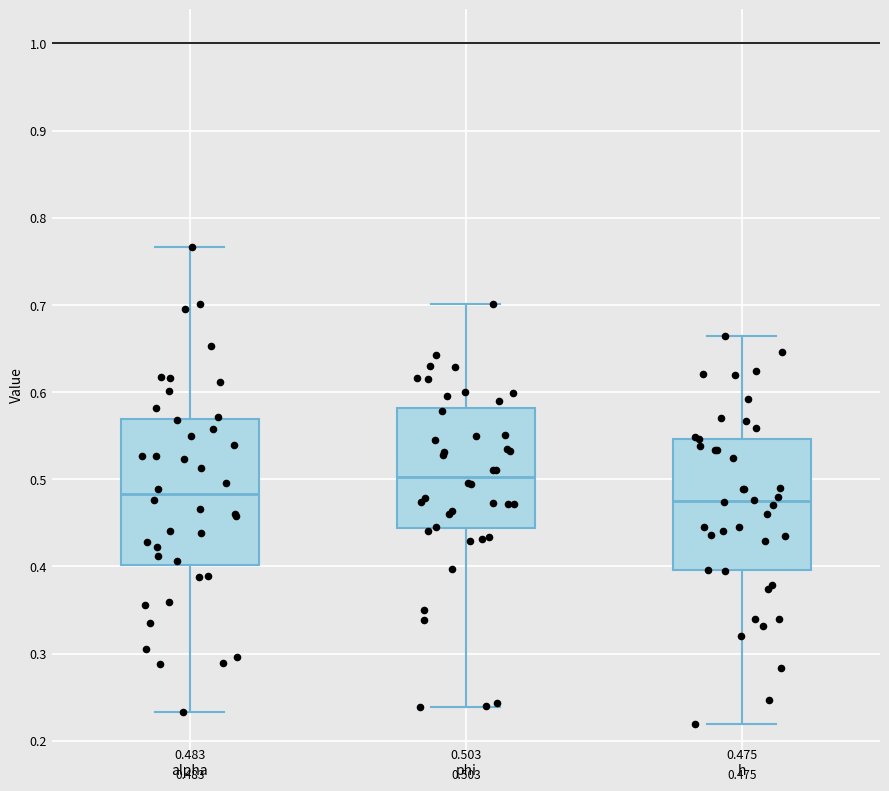

Which box's median line is the highest?

phi